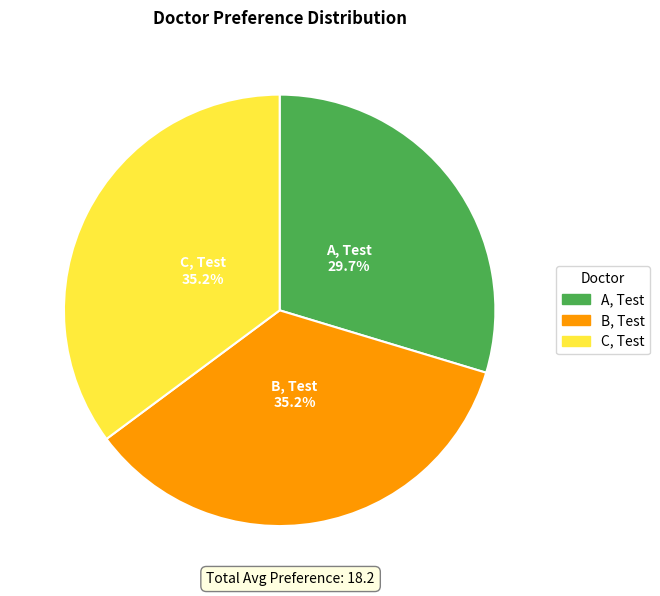

To the nearest percent, what is the difference between the largest and smallest slice percentages?

5%